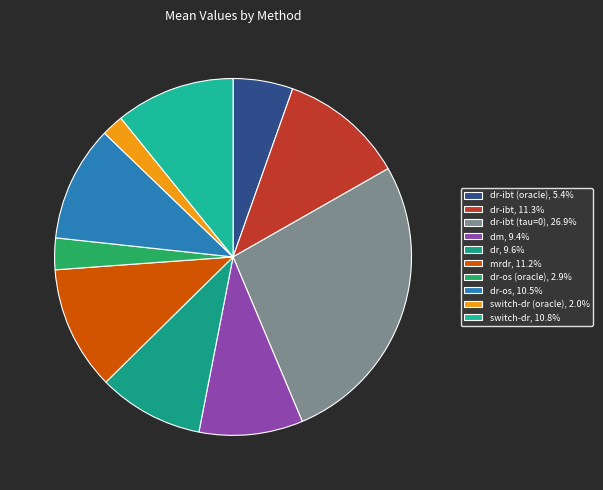

How many segments does this pie chart have?

10